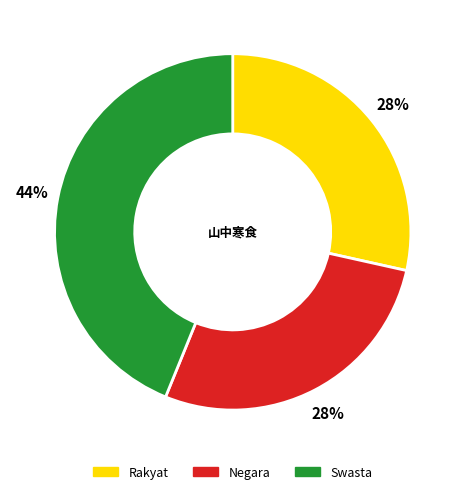

What is the ratio of the value at Rakyat to the value at Swasta?

0.6